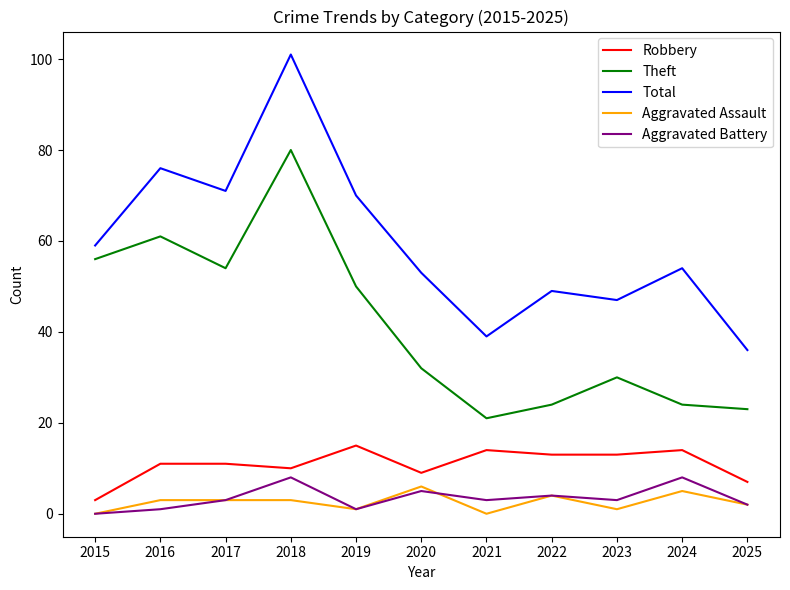

Count the number of categories in the chart.

11